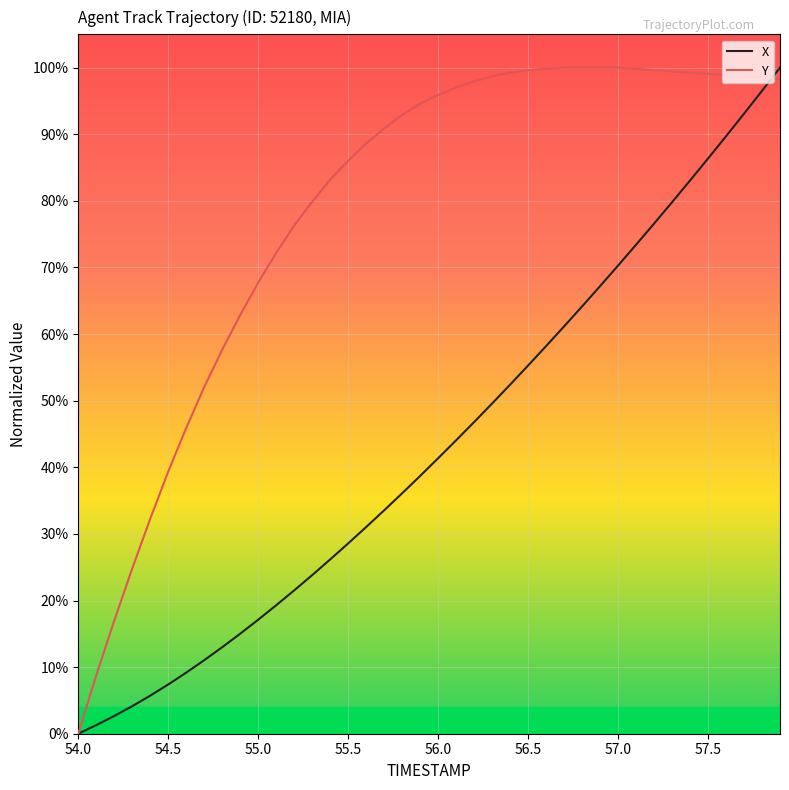

How many lines are shown in the chart?

2